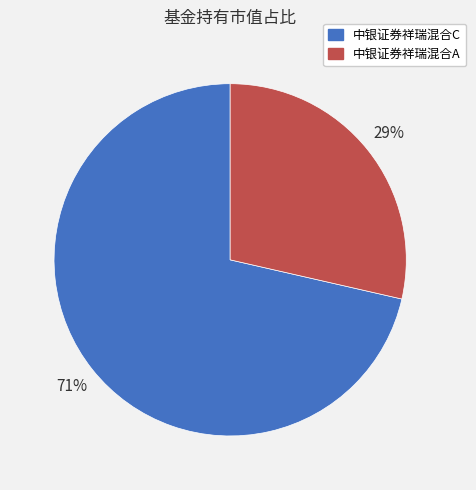

Does 中银证券祥瑞混合C represent more than half of the total?

Yes